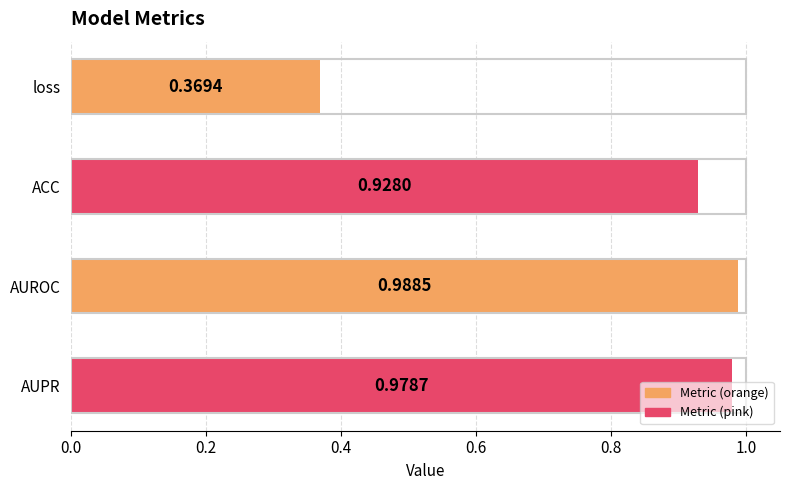

What is the label of the 2nd bar from the top?

ACC